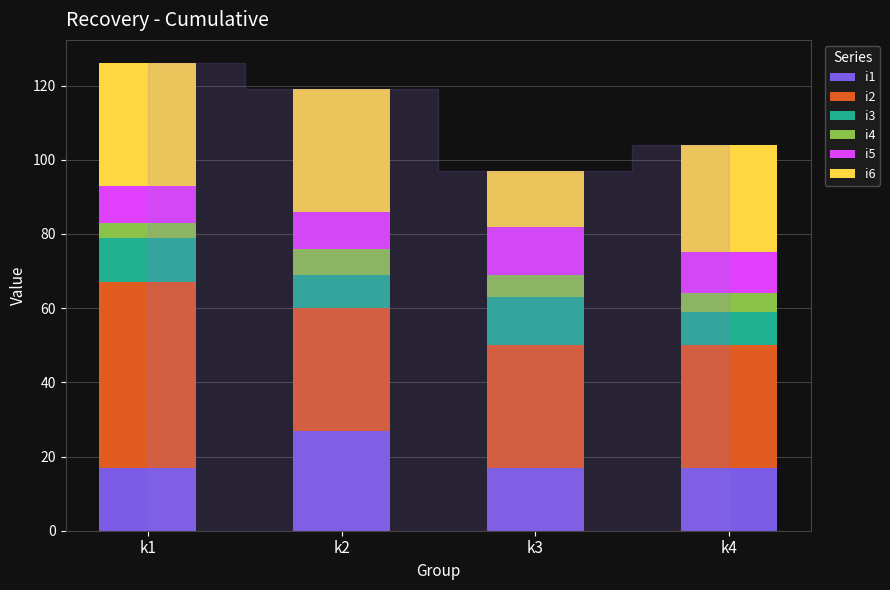

What is the total value across all series at k2?

119